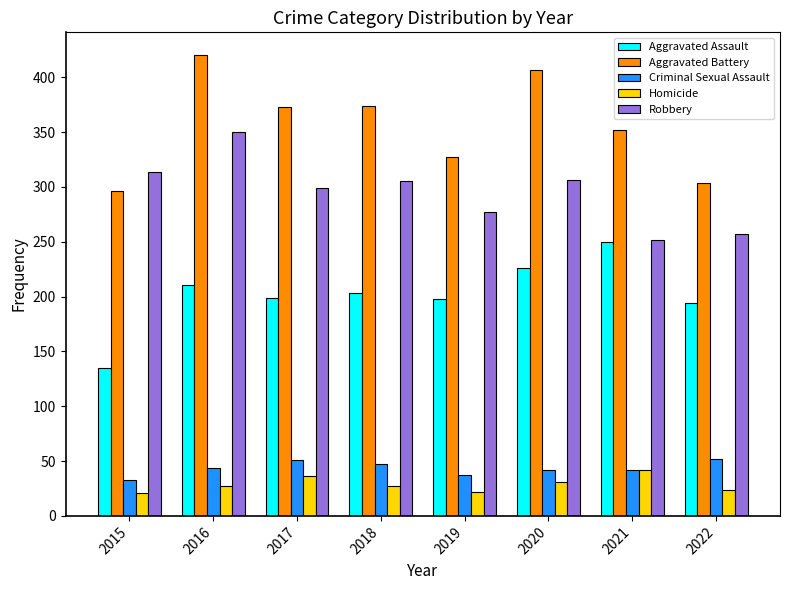

How many Aggravated Battery values are between 327 and 407?

5